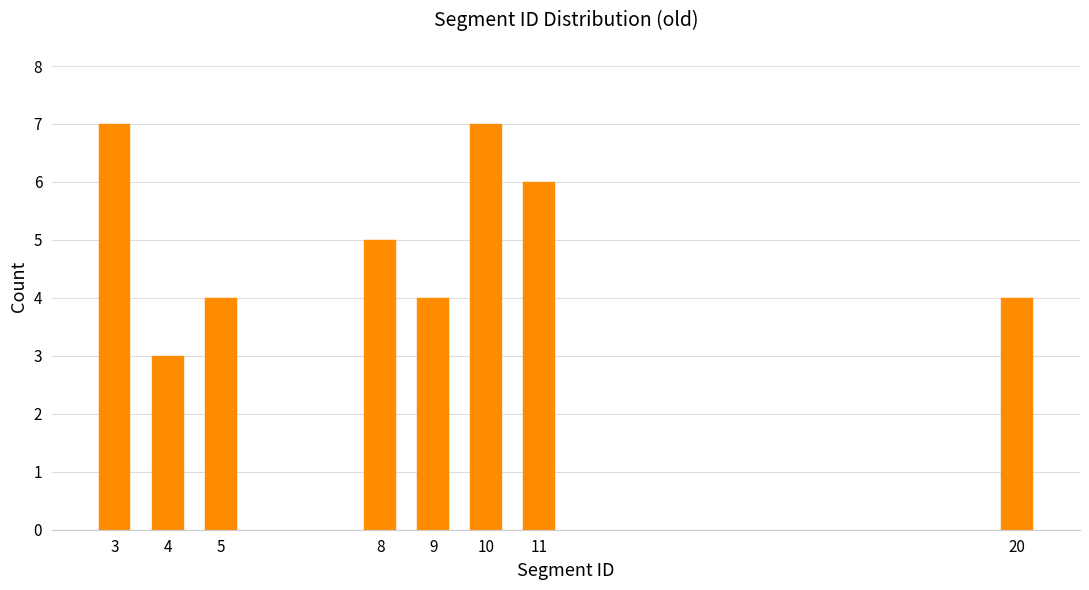

Reading left to right, what are all the values shown in this chart?

7	3	4	5	4	7	6	4